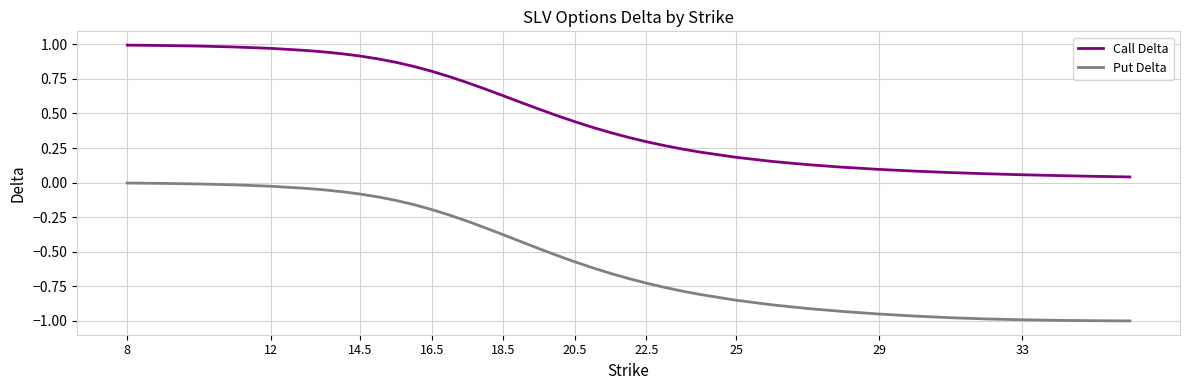

Which series has the largest total across all categories?

Call Delta